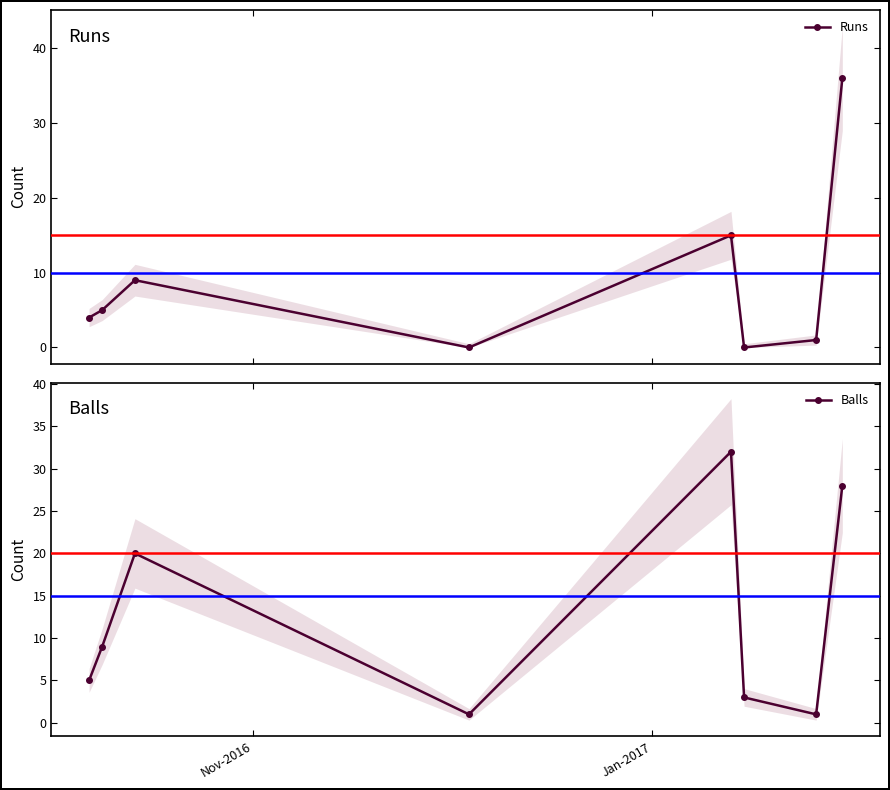

List the series in order of their overall mean, lowest first.

Runs, Balls